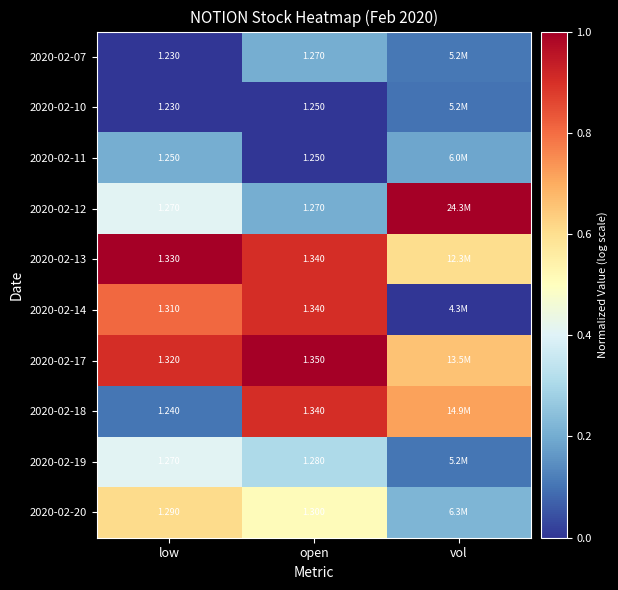

Is the value of 2020-02-14 at open greater than the value of 2020-02-07 at low?

Yes